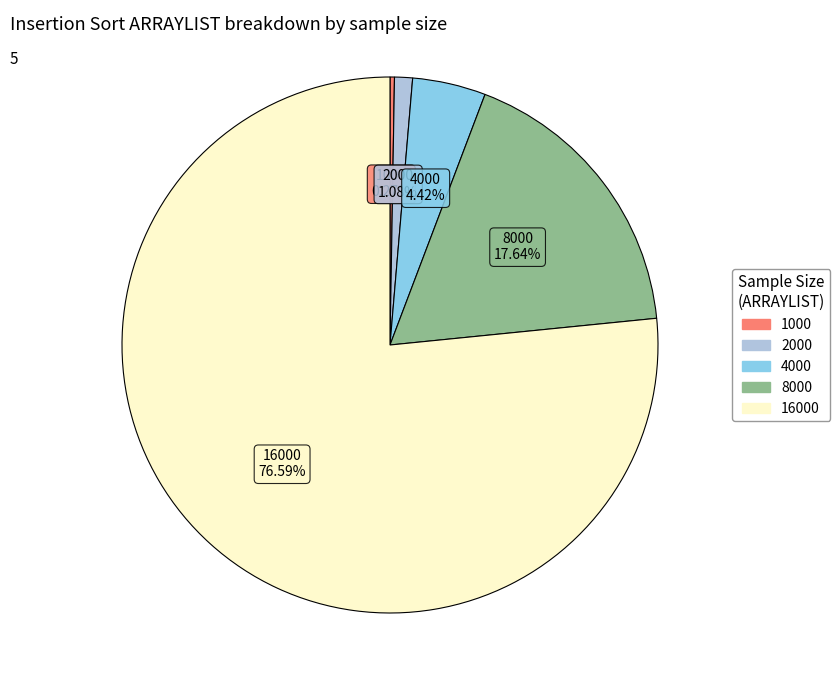

Is there a majority slice in this chart?

Yes